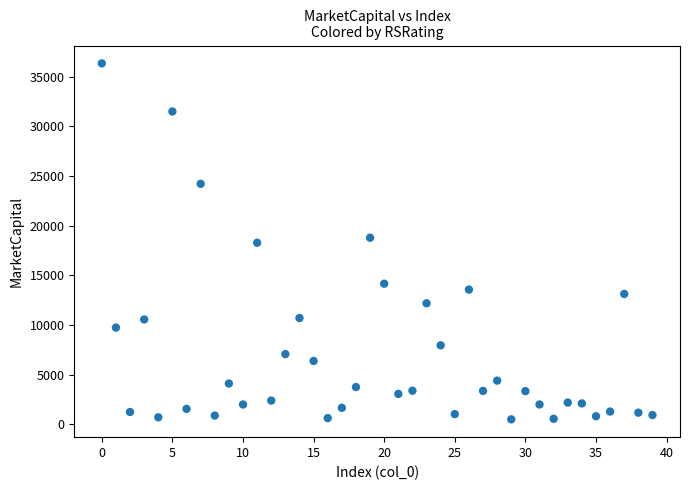

What is the range of Y values (max minus min)?

35851.7